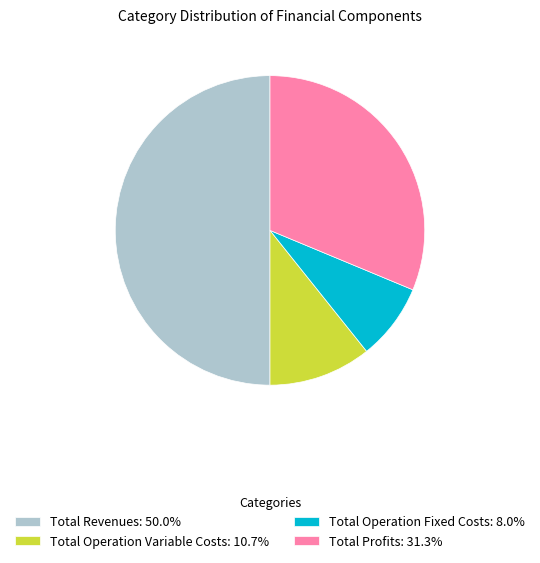

Count the number of slices in the pie.

4